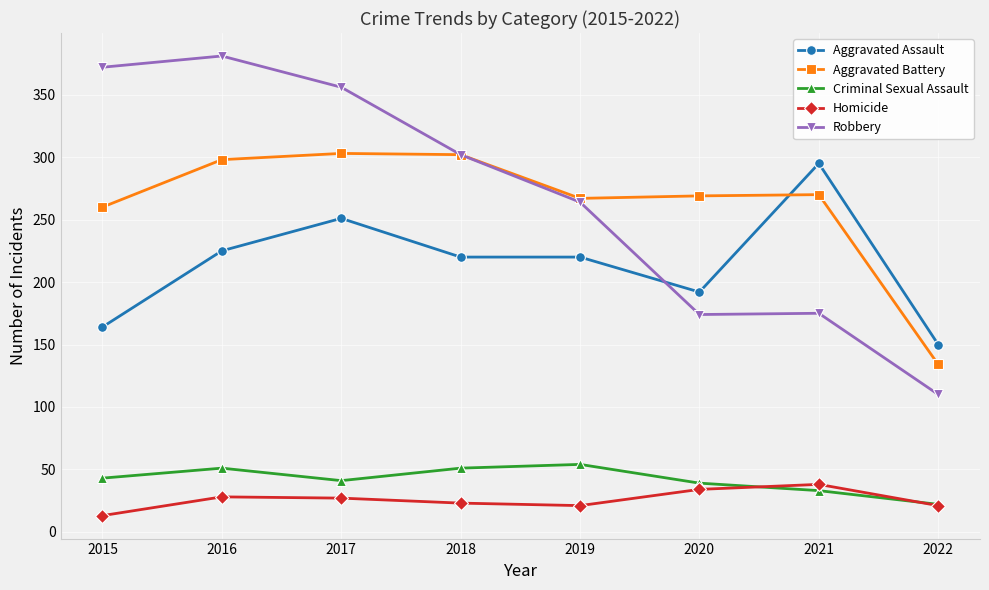

What is the smallest value displayed?

13